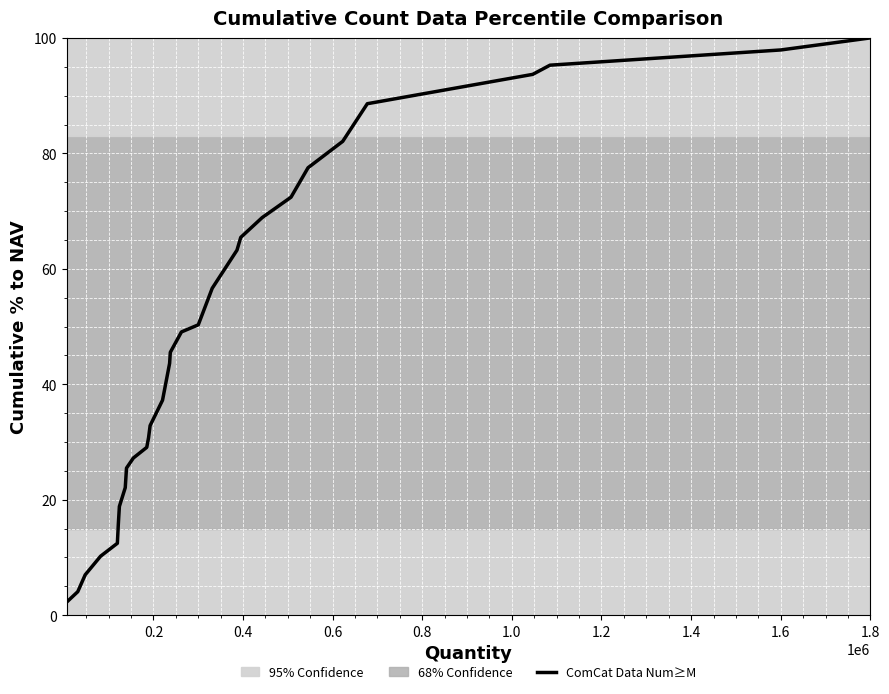

What is the difference between the maximum and minimum values?

97.8